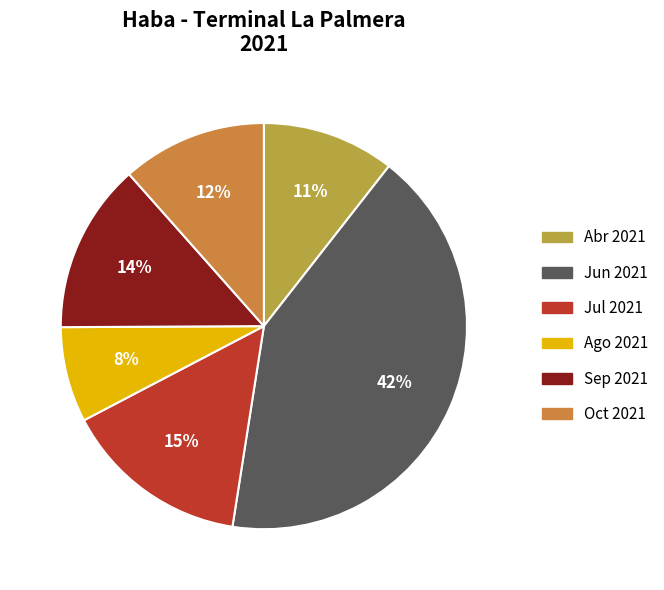

Is there a majority slice in this chart?

No